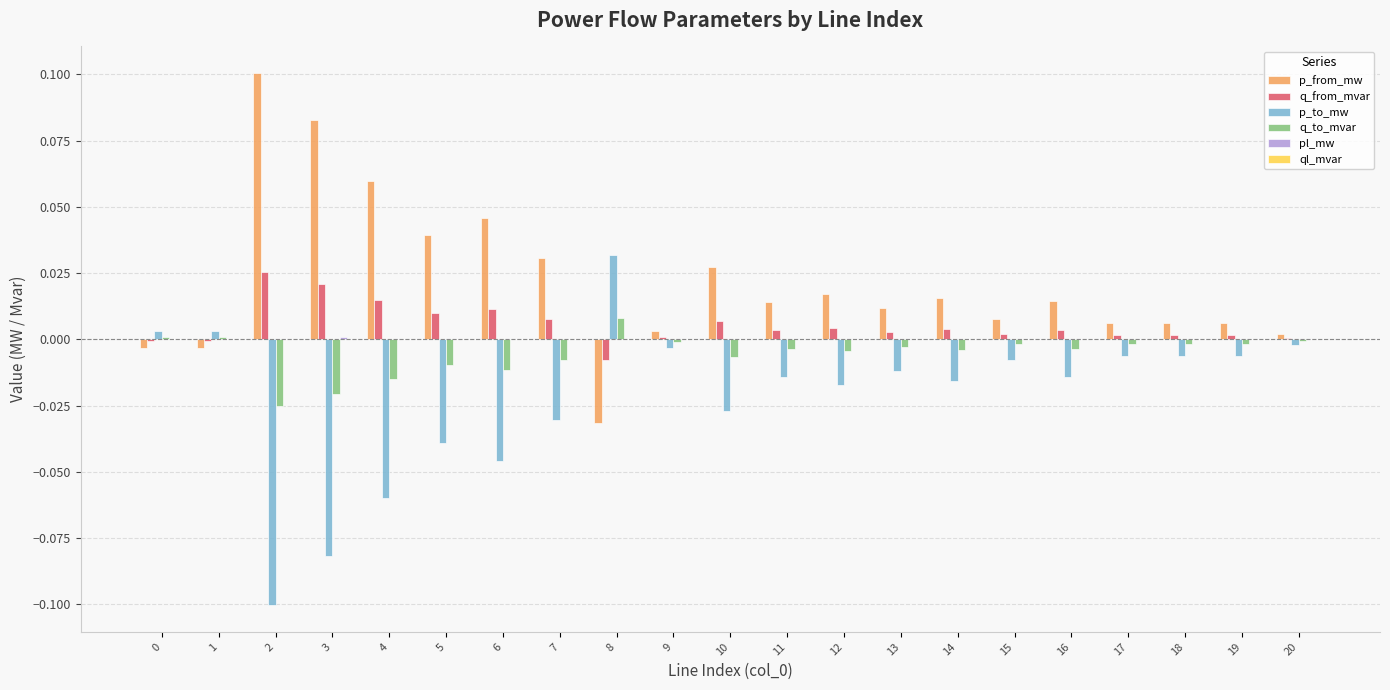

How many data points does each series have?

21